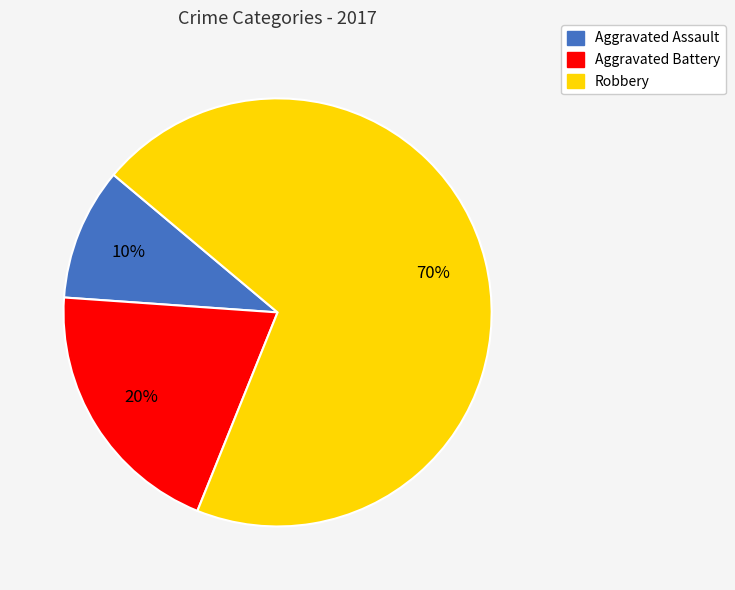

What is the largest slice in the pie chart?

Robbery